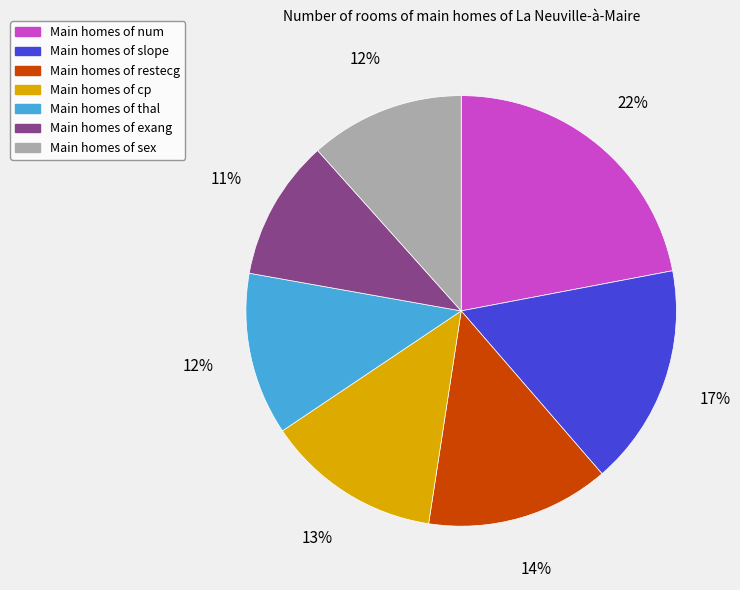

Is there a majority slice in this chart?

No